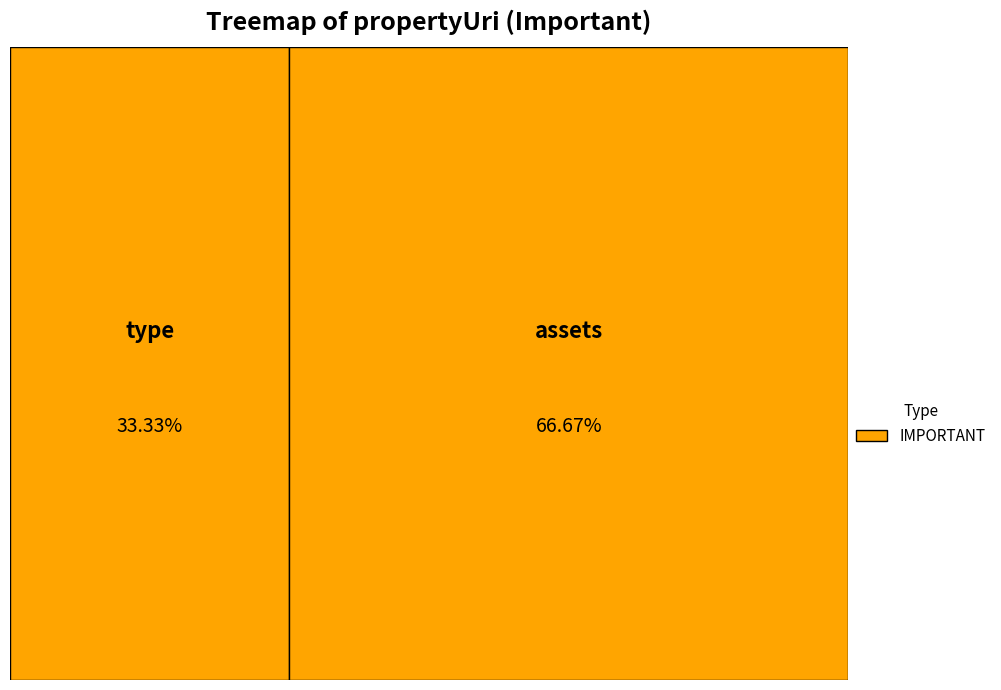

Count the number of slices in the pie.

2